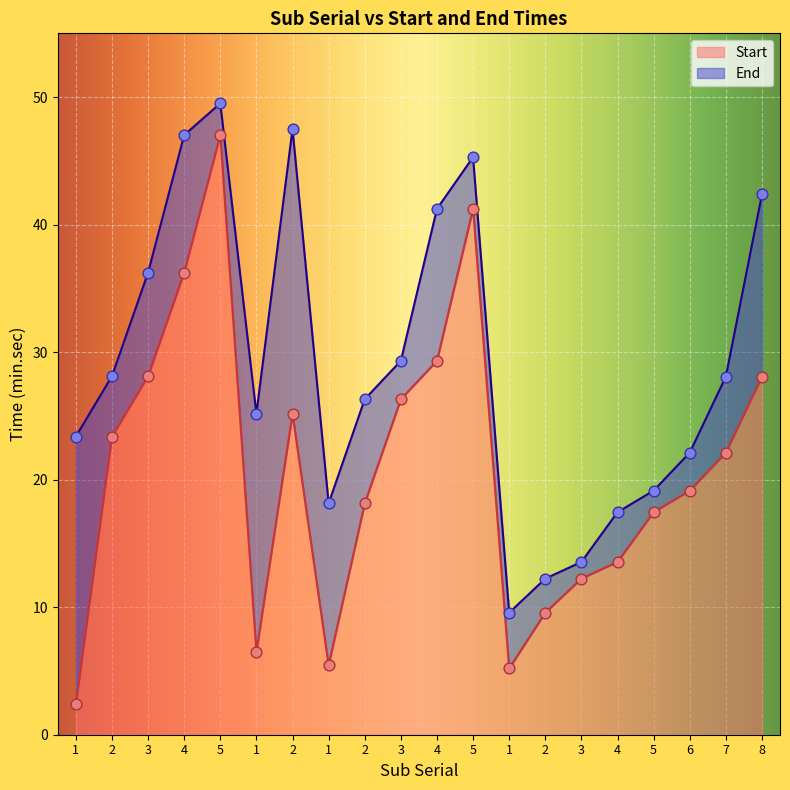

At which category is the sum across all series the highest?

5